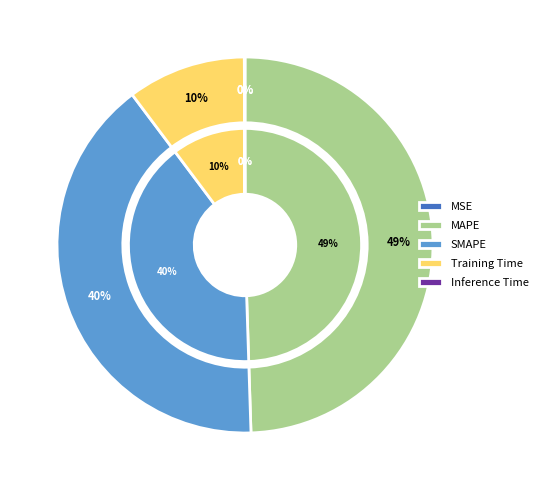

Rank the categories by value from highest to lowest.

MAPE, SMAPE, Training Time, Inference Time, MSE